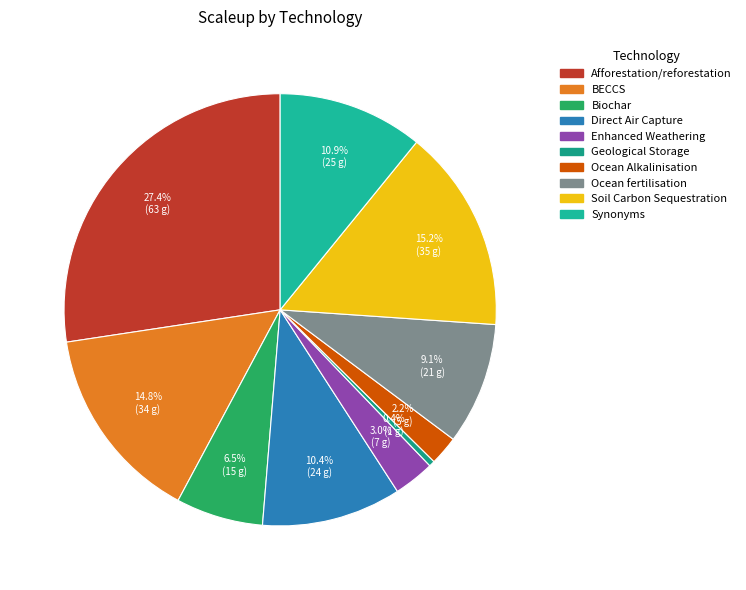

Does any single category account for the majority?

No